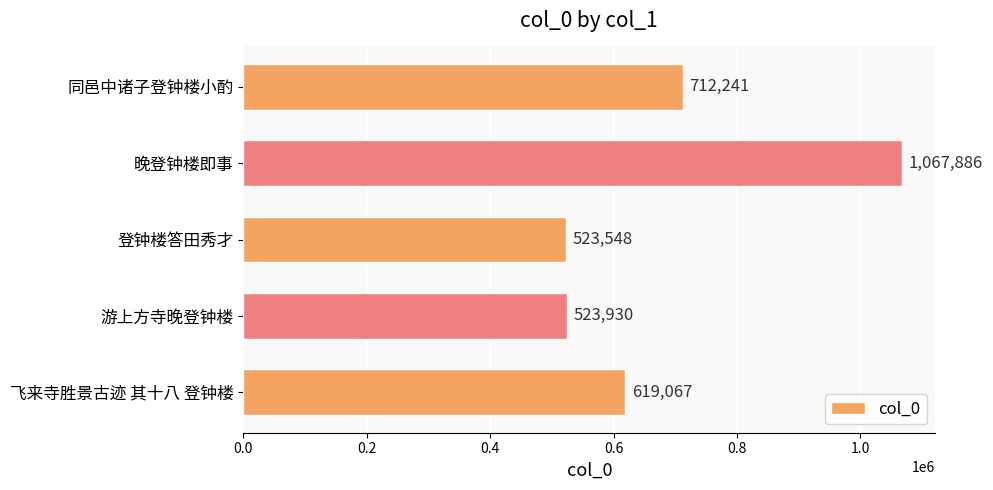

How many data points are less than 619067?

2